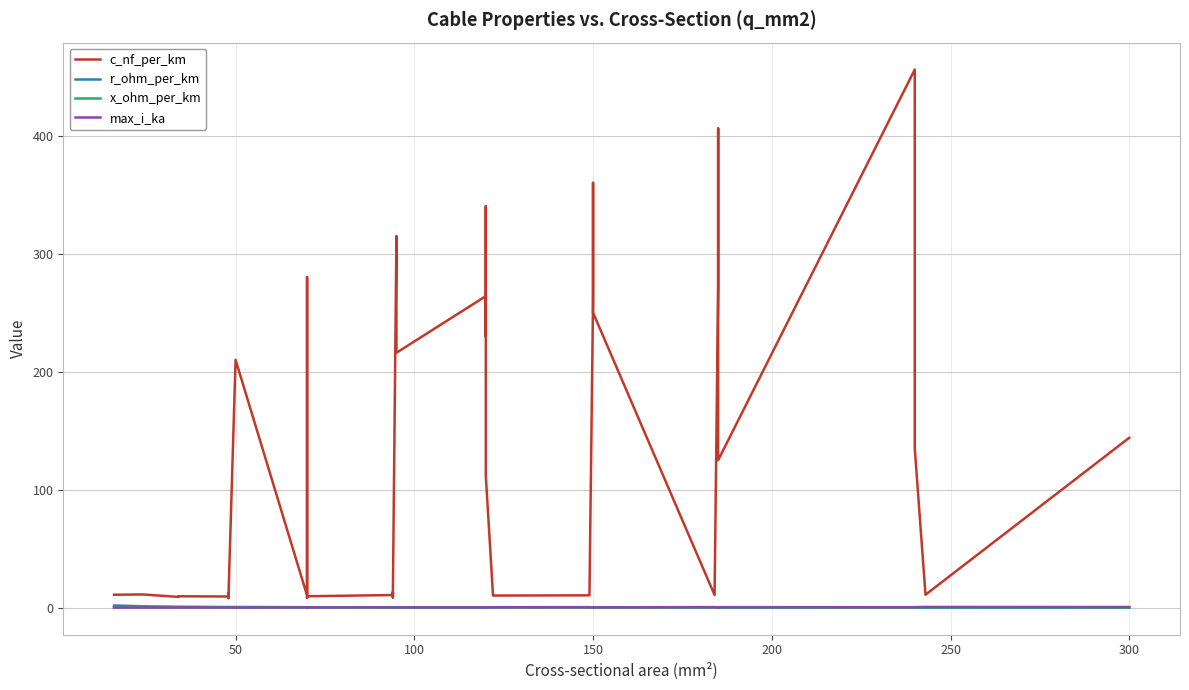

What is the value of the max_i_ka point at the 8th from the left?

0.2